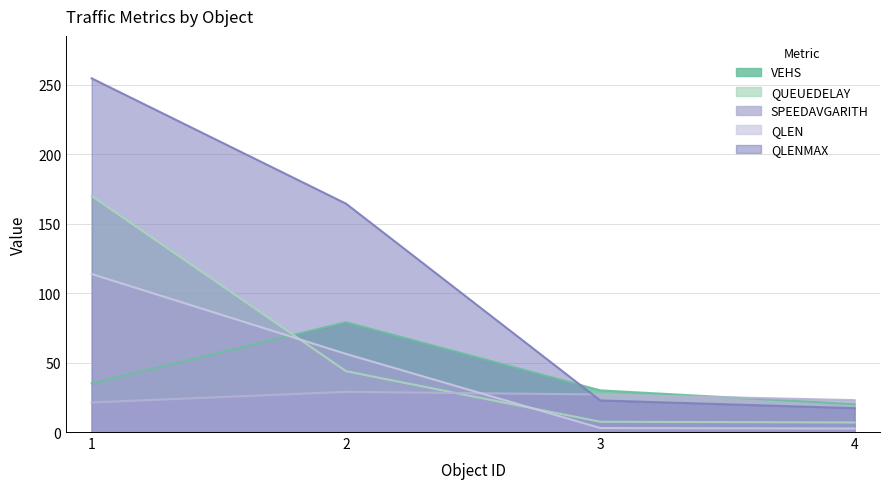

Reading left to right, transcribe all the data shown in this chart.

VEHS: 35.0	79.0	30.0	20.0
QUEUEDELAY: 169.8	43.8	7.4	6.9
SPEEDAVGARITH: 21.3	28.9	27.0	22.9
QLEN: 113.7	56.2	2.9	2.5
QLENMAX: 254.5	164.3	22.7	17.2